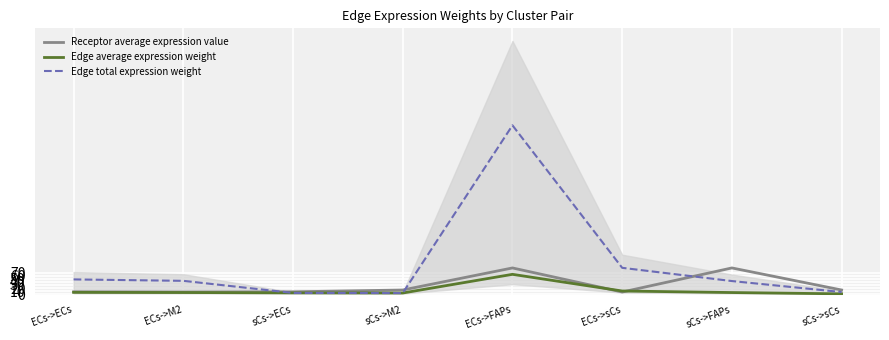

What is the total value across all series at ECs->sCs?

103.4